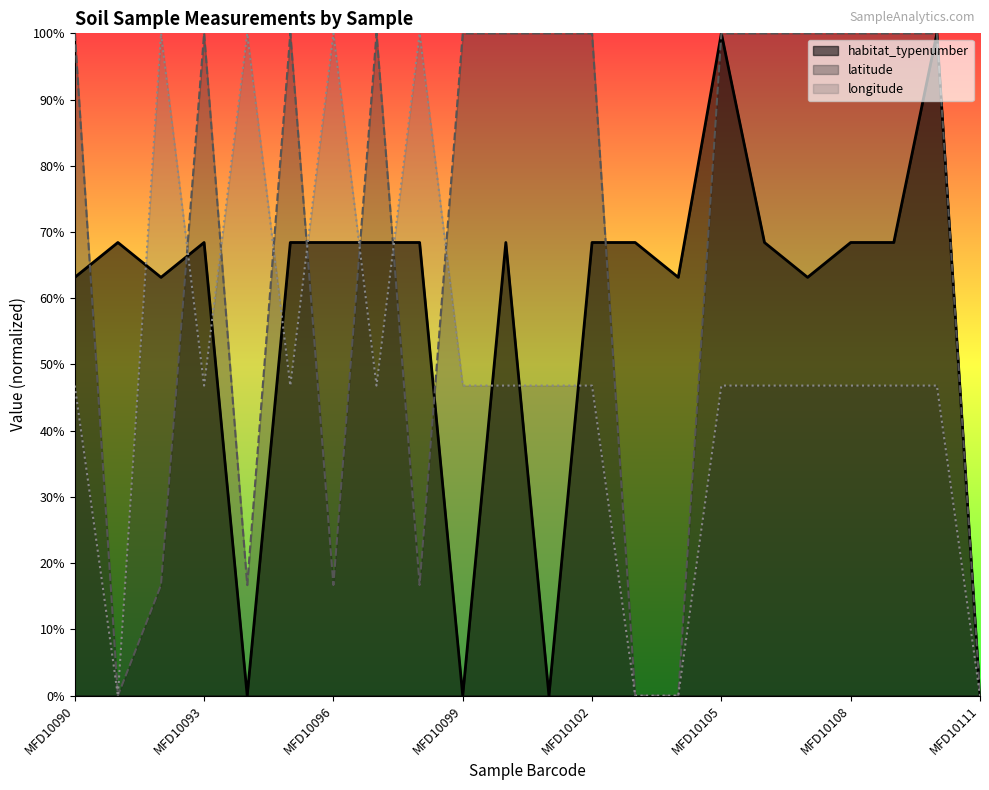

True or false: longitude has a value of 0.5 at MFD10093.

True